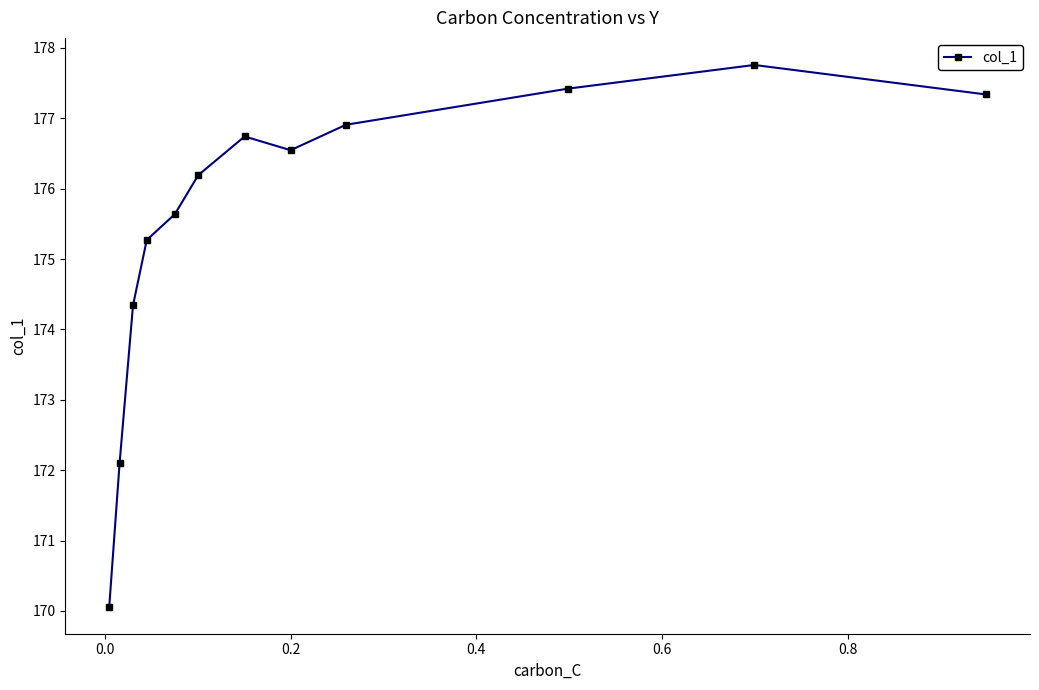

How many values are below 176?

5